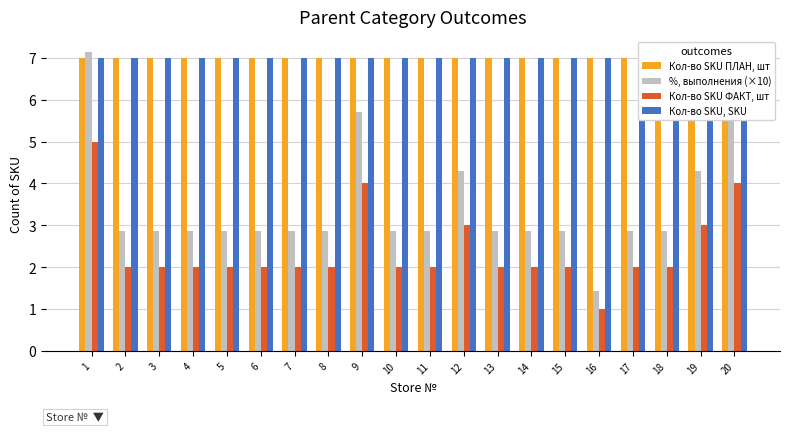

Is the value of Кол-во SKU, SKU at 10 greater than the value of %, выполнения (×10) at 20?

Yes